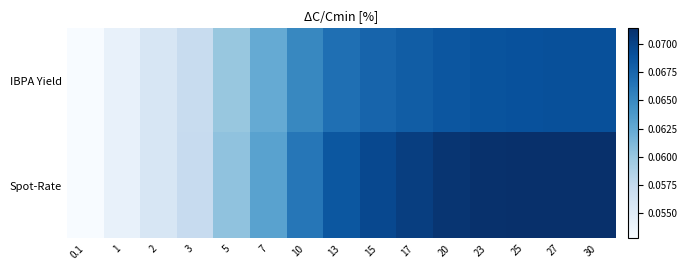

At 15, list the series in order from smallest to largest.

IBPA Yield, Spot-Rate